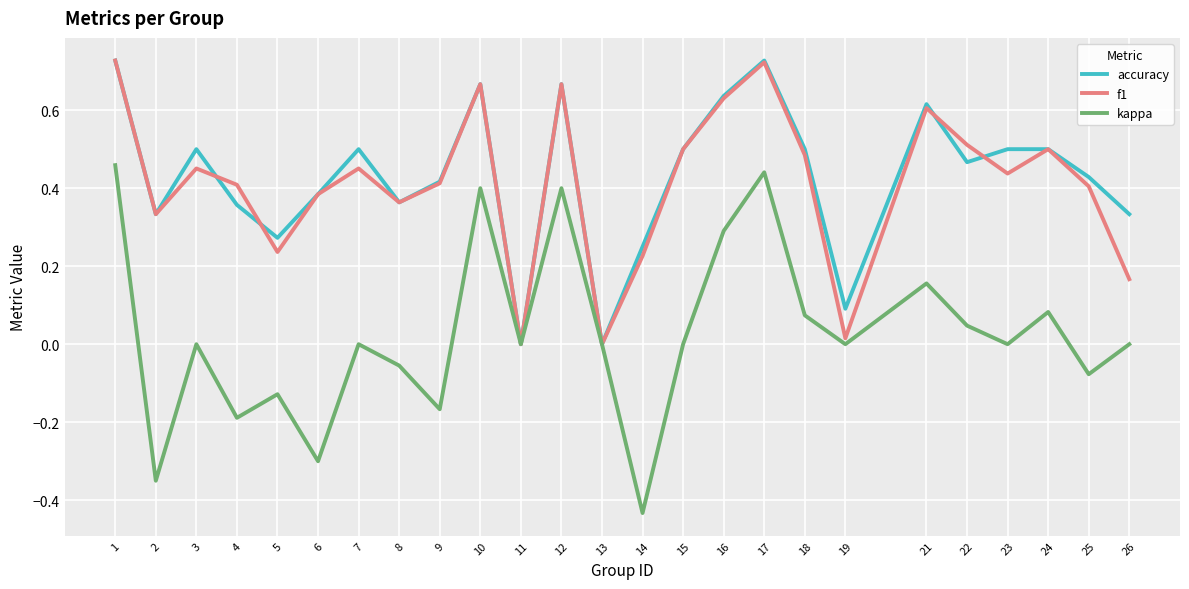

Which series changed the most between 8 and 24?

kappa